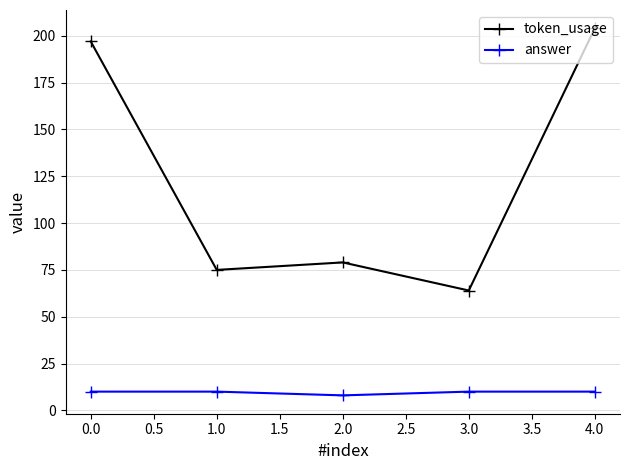

What is the sum of all token_usage values?

619